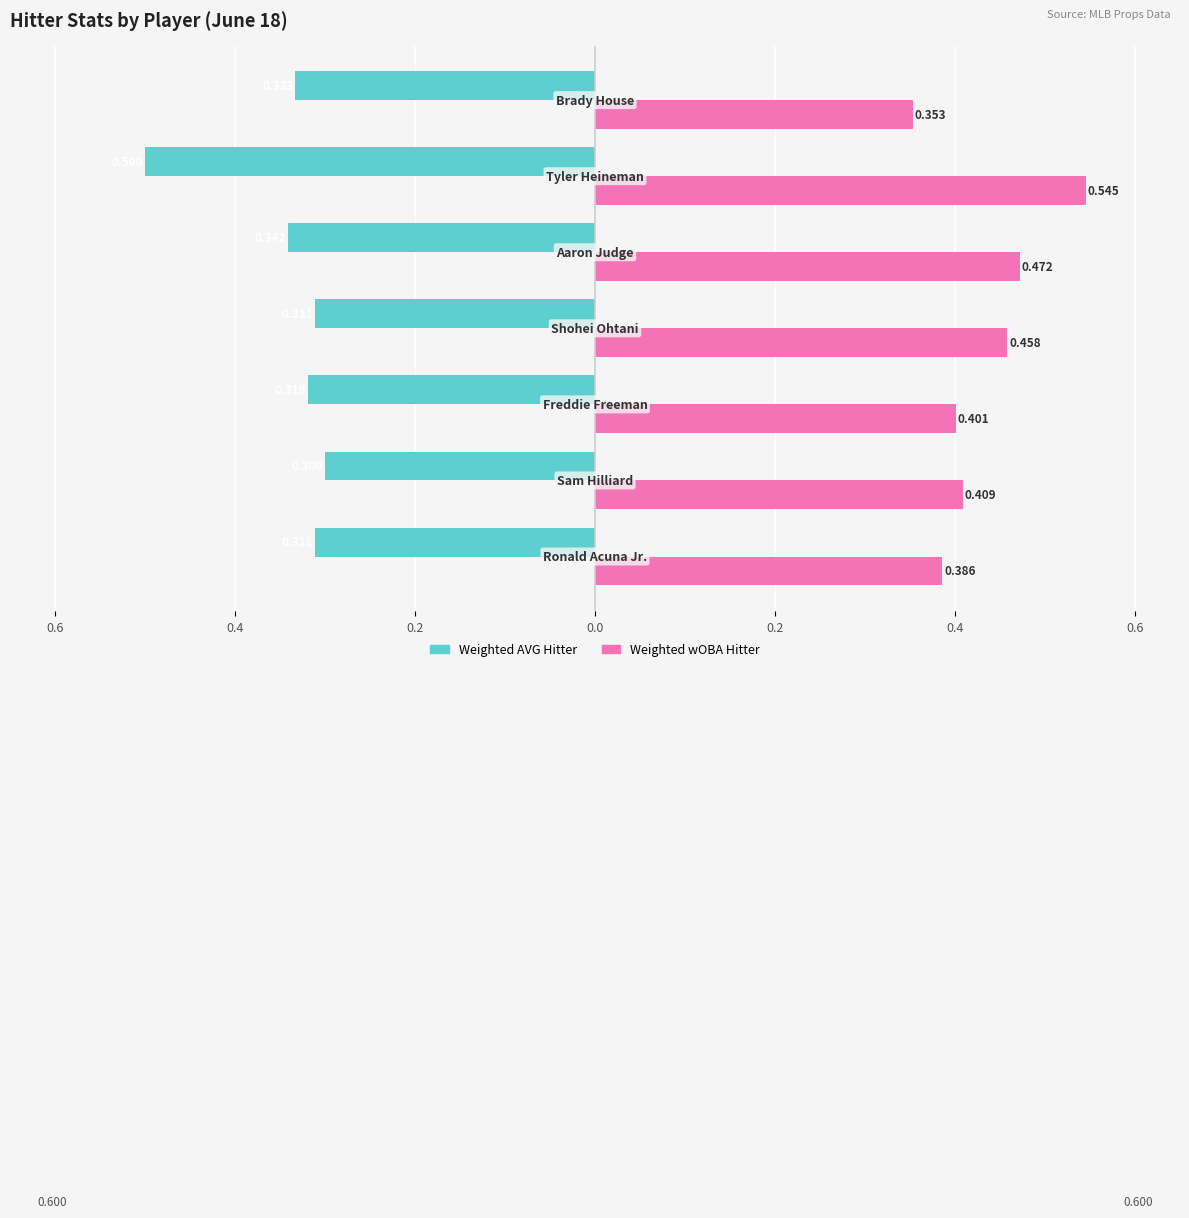

Reading left to right, what are all the values shown in this chart?

Weighted AVG Hitter: -0.3	-0.3	-0.3	-0.3	-0.3	-0.5	-0.3
Weighted wOBA Hitter: 0.4	0.4	0.4	0.5	0.5	0.5	0.4